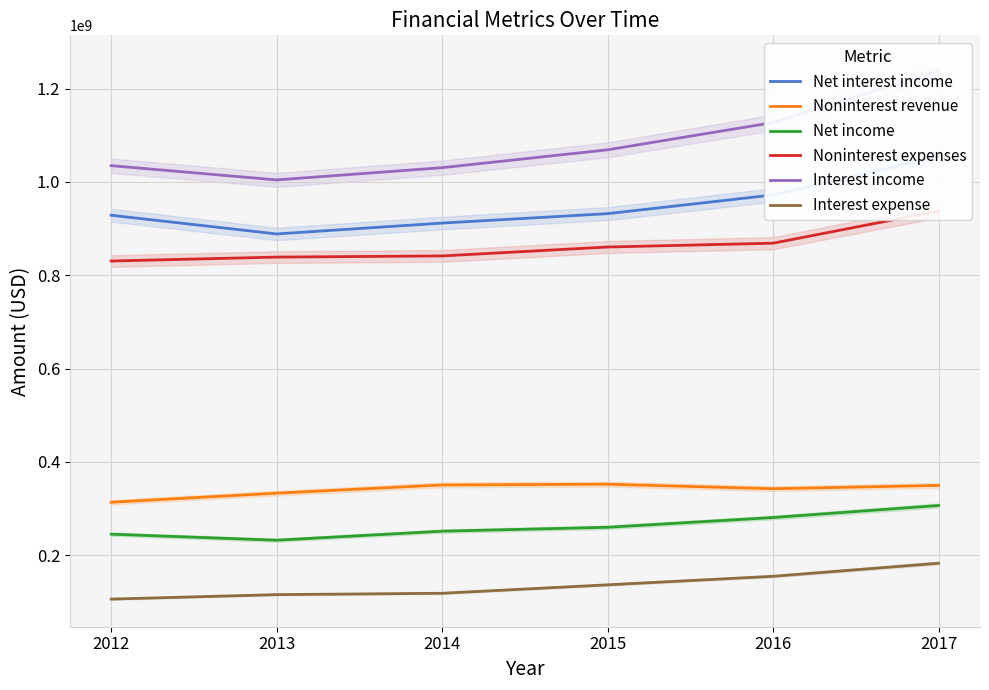

True or false: Interest income has a value of 1322223342 at 2013.

False